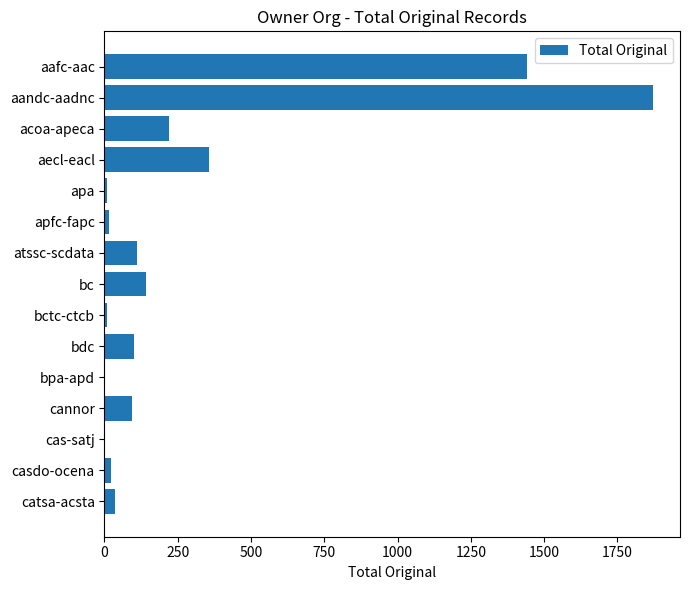

True or false: the data shows 242 at bc.

False